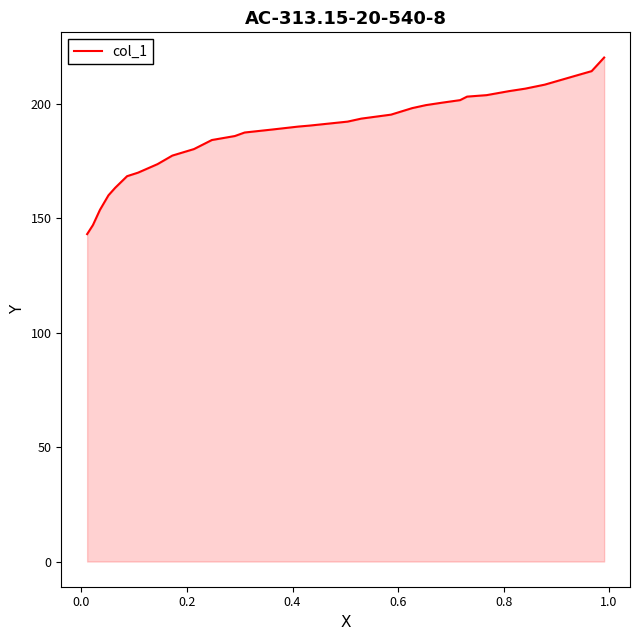

What is the difference between the maximum and minimum values?

77.1